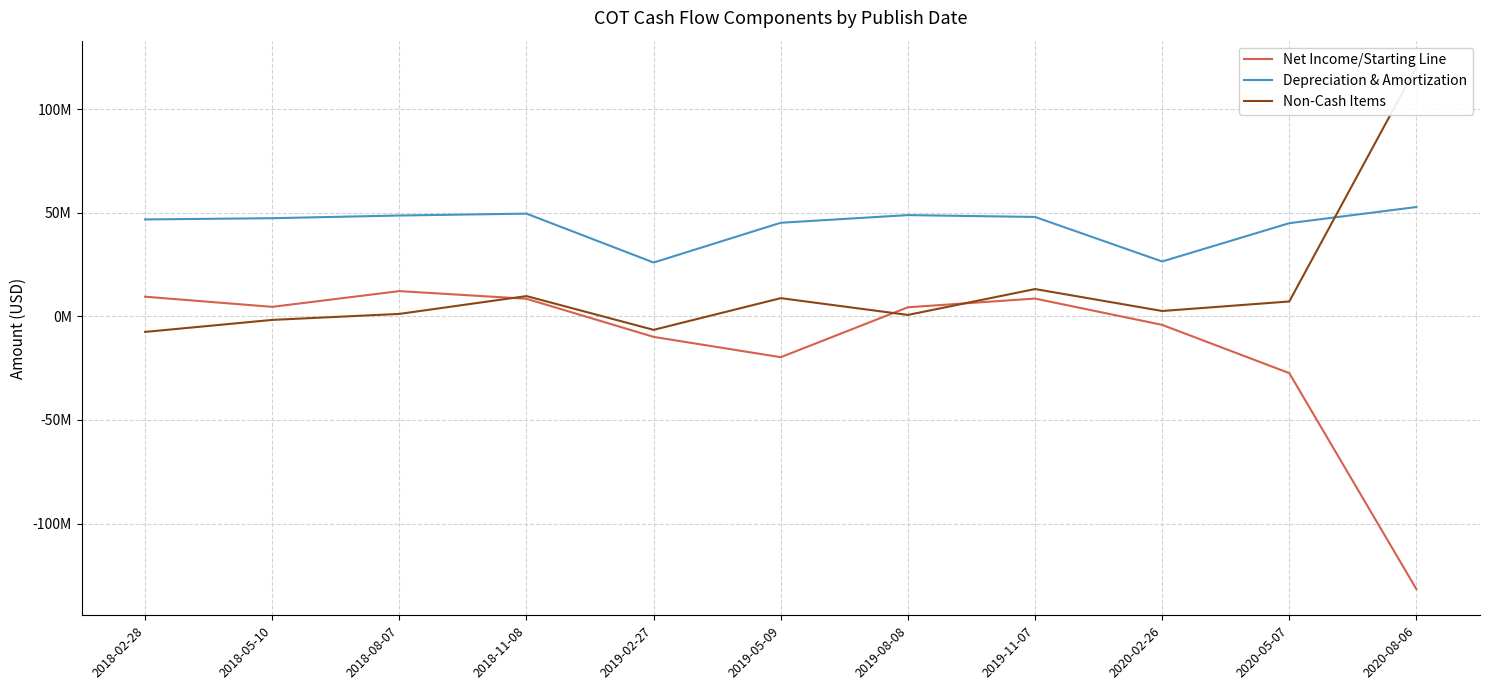

What is the minimum value shown in the chart?

-131700000